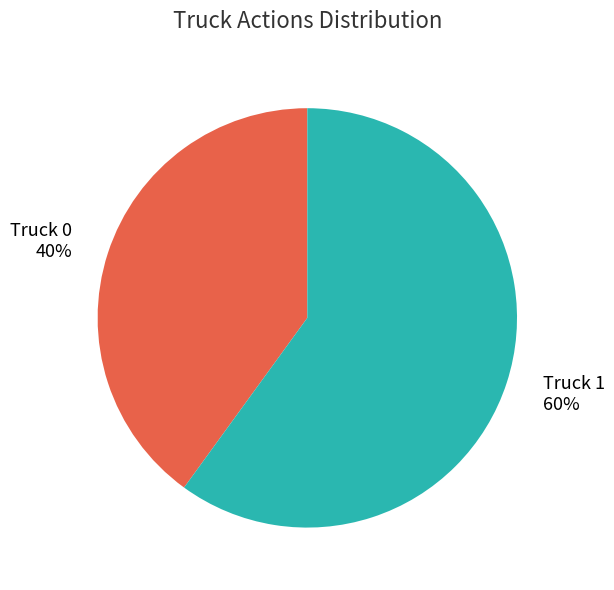

To the nearest percent, what portion does Truck 1 represent?

60%